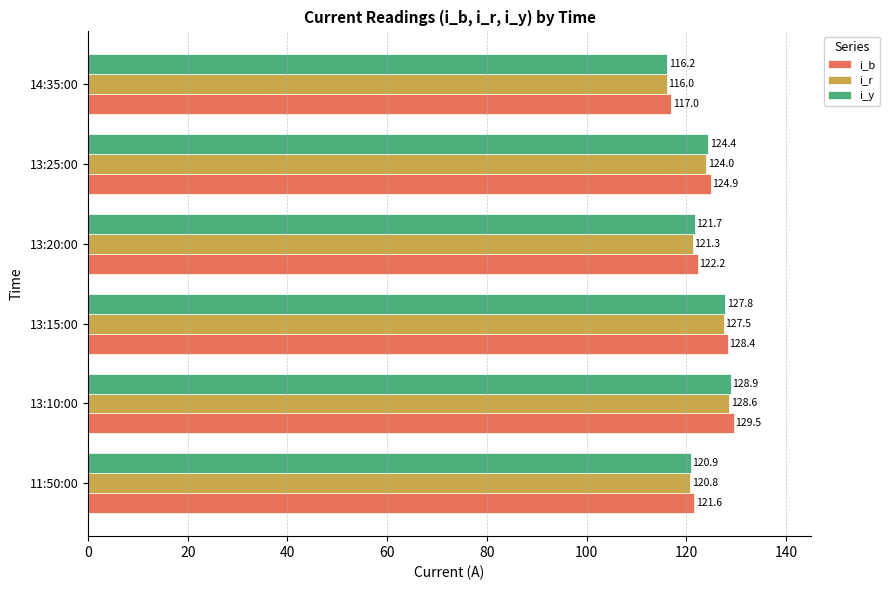

What value does the i_b series have at 14:35:00?

117.0